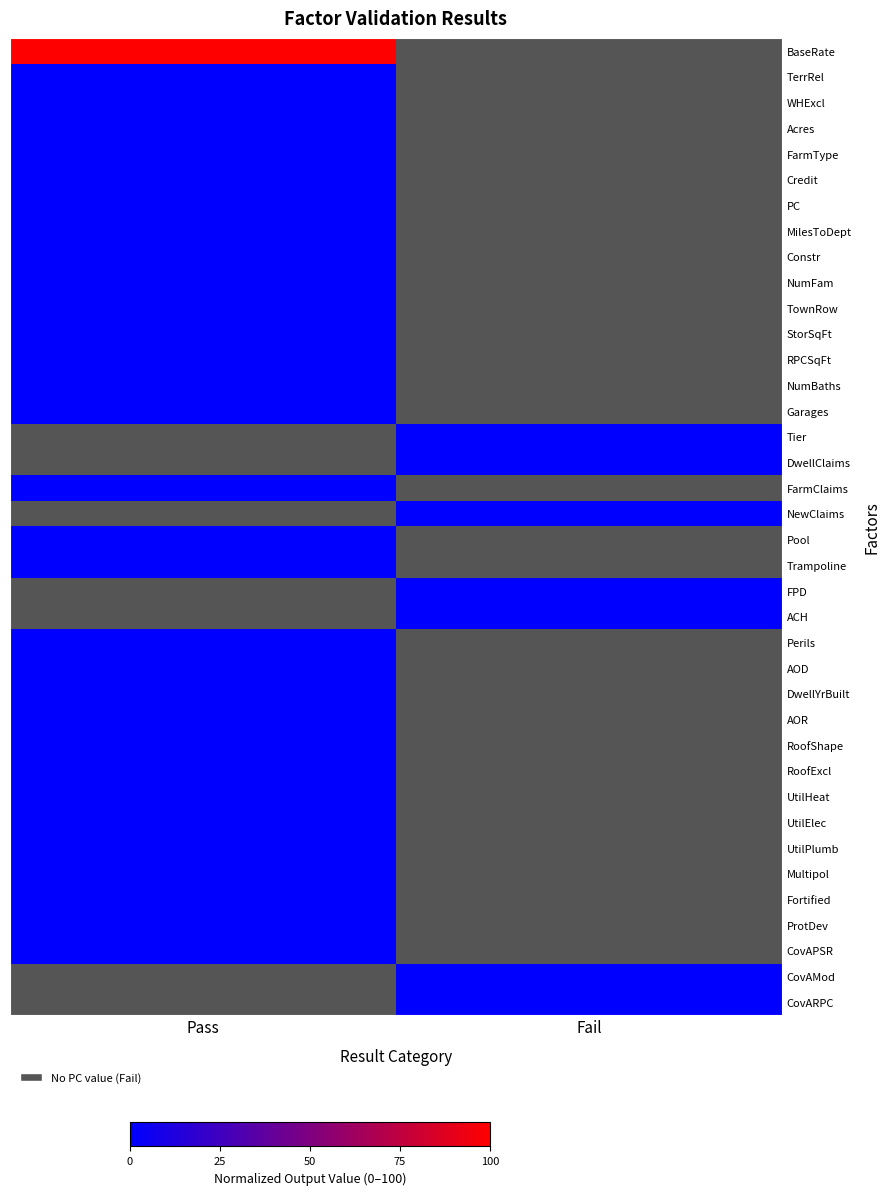

The value of TownRow at Pass is 0.1. True or false?

True